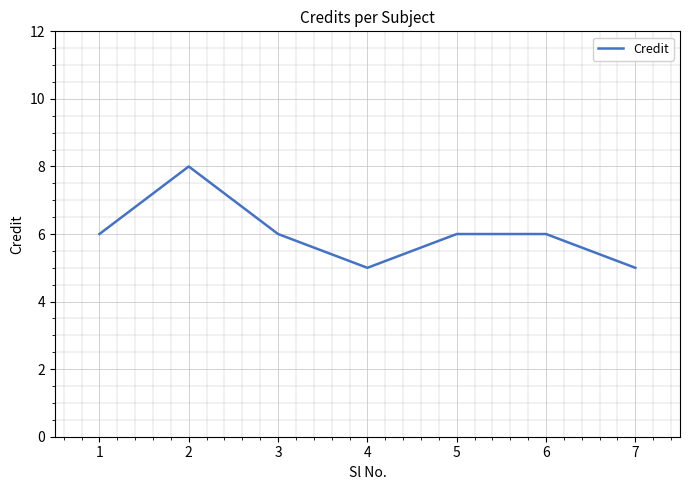

The chart shows a value of 3 at 7. True or false?

False